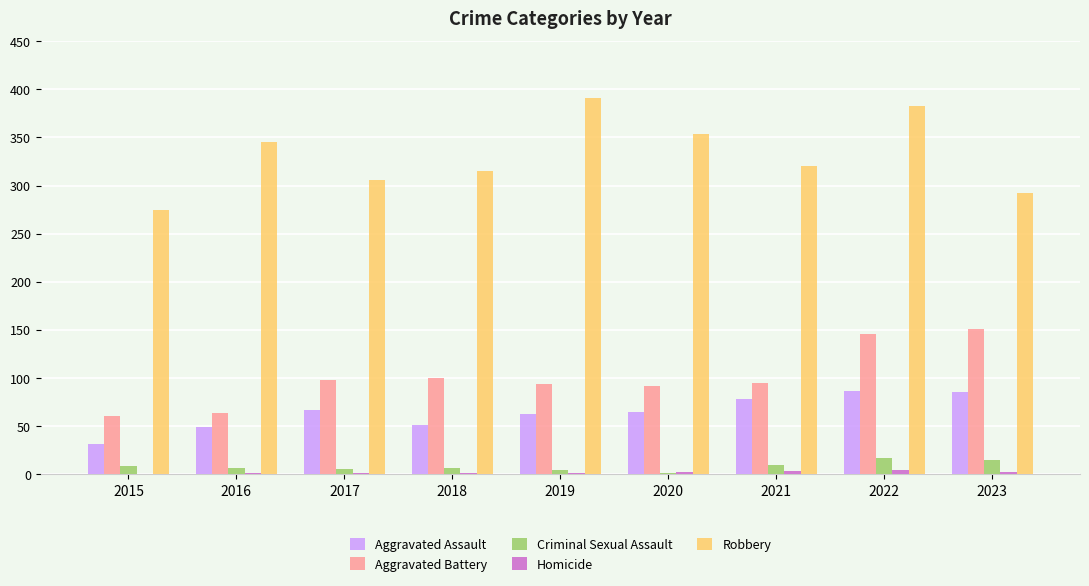

The value of Aggravated Battery at 2015 is 103. True or false?

False